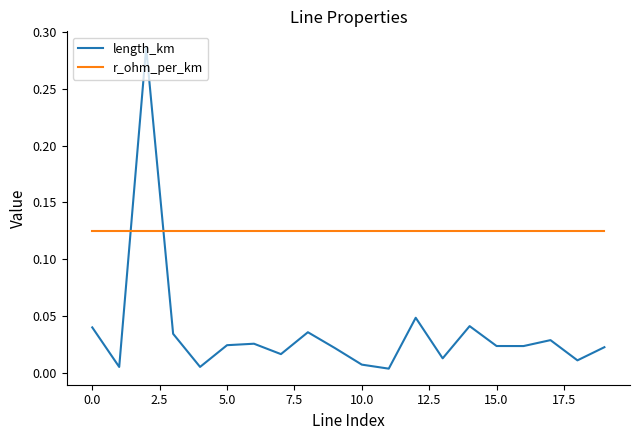

Rank the series by their maximum value, from lowest to highest.

r_ohm_per_km, length_km